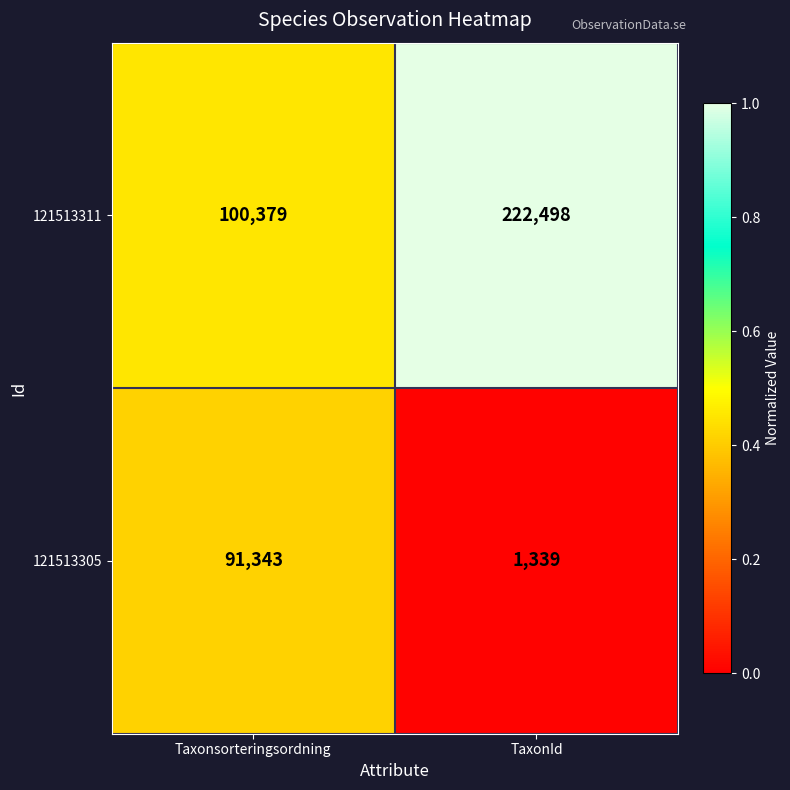

At which category is the sum across all series the highest?

TaxonId